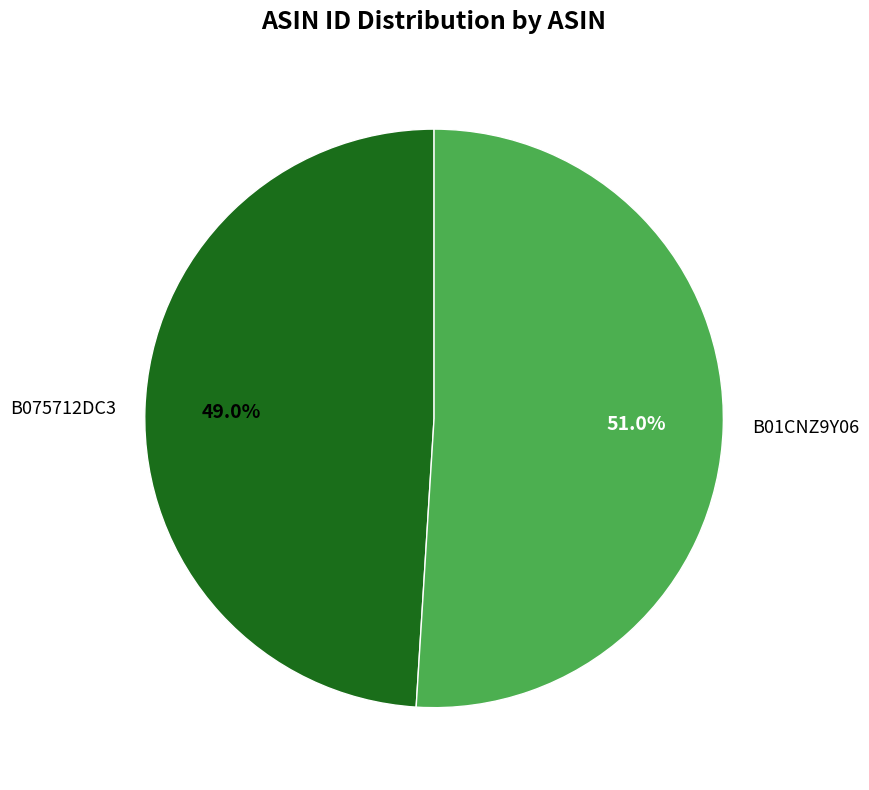

What is the majority slice?

B01CNZ9Y06